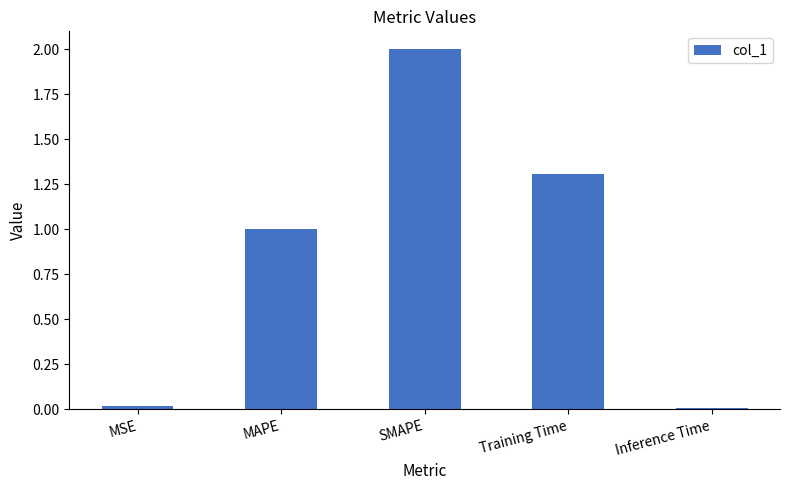

What is the difference between the second highest and second lowest values?

1.3